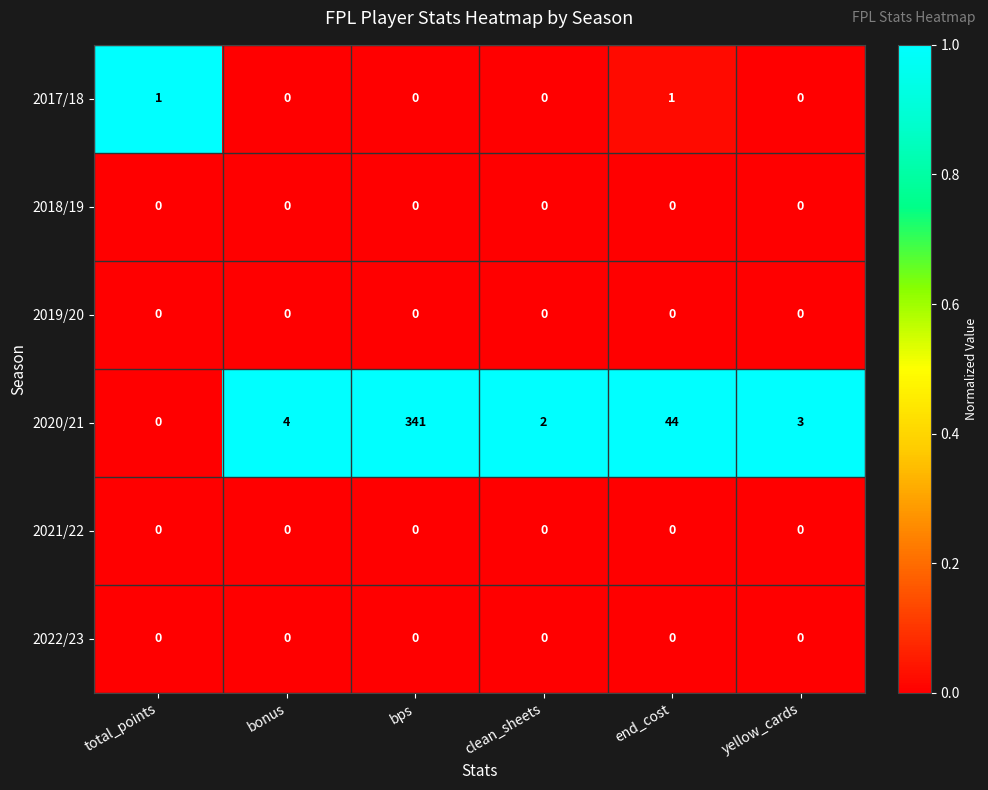

Which series has the widest spread of values?

2020/21